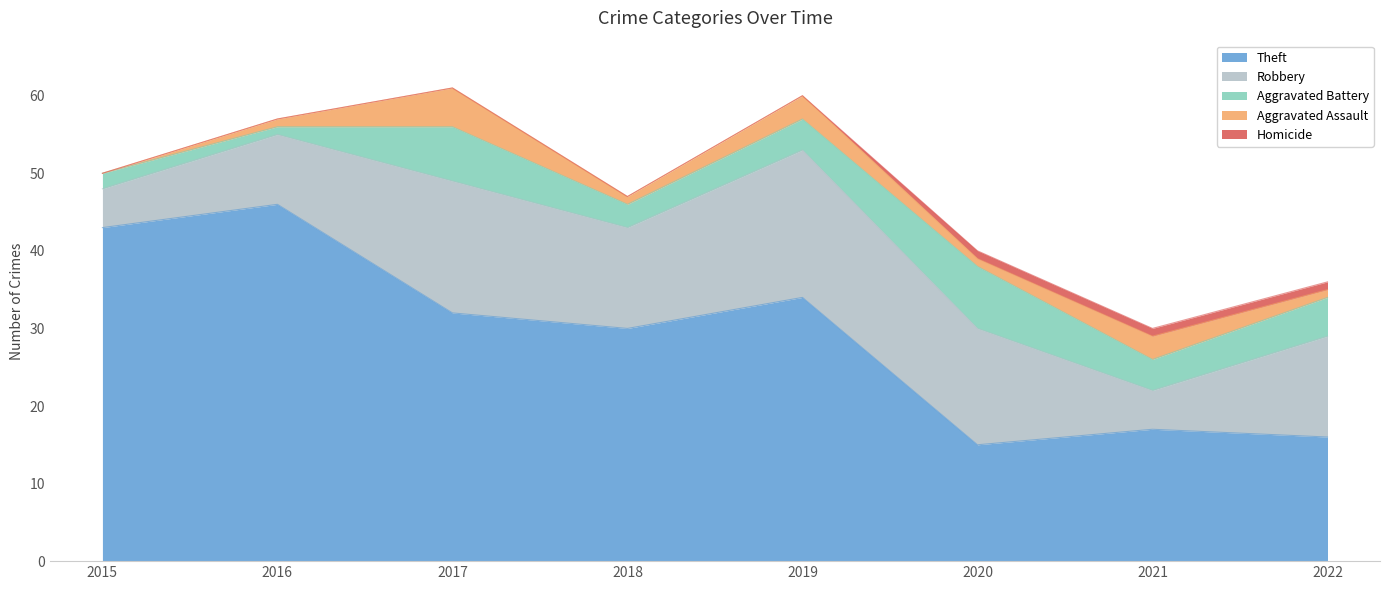

The Theft series shows 56 at 2019. True or false?

False